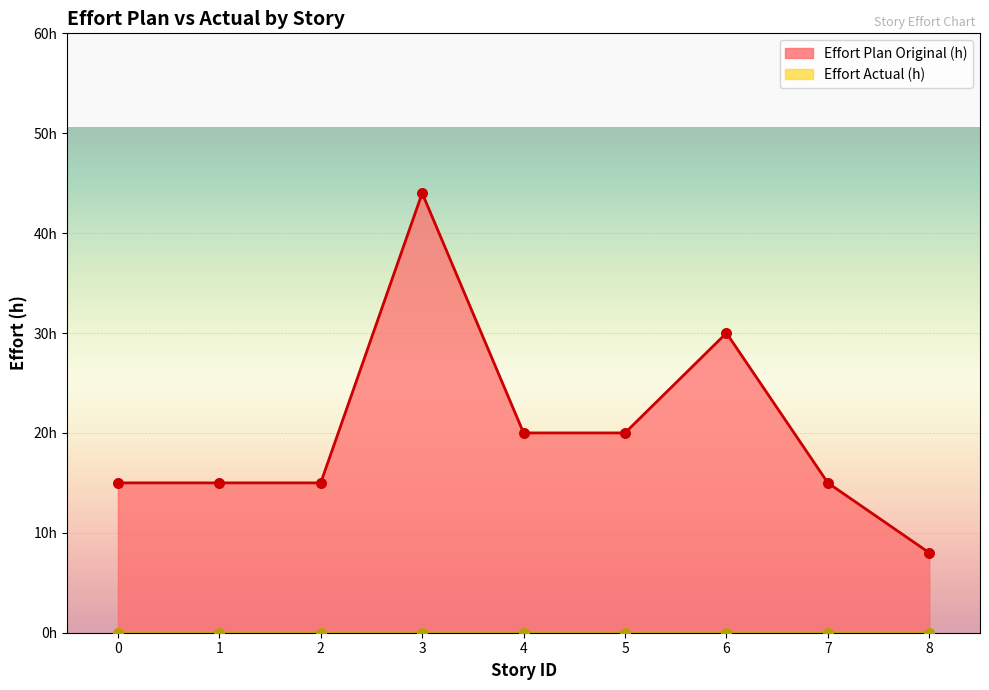

Between 4 and 7, which is larger?

4